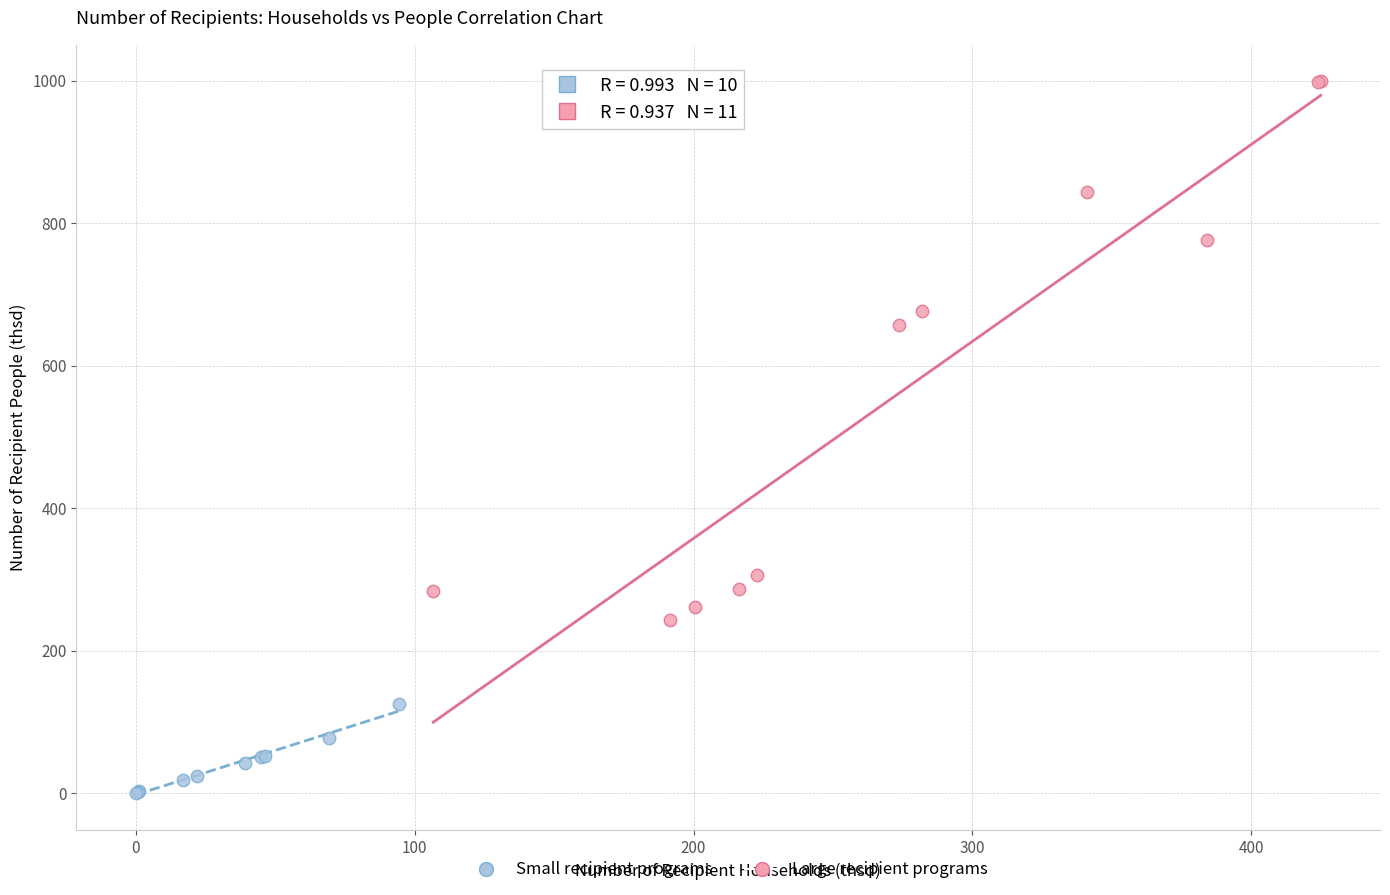

What are all the series names shown in the legend?

Small recipient programs, Large recipient programs